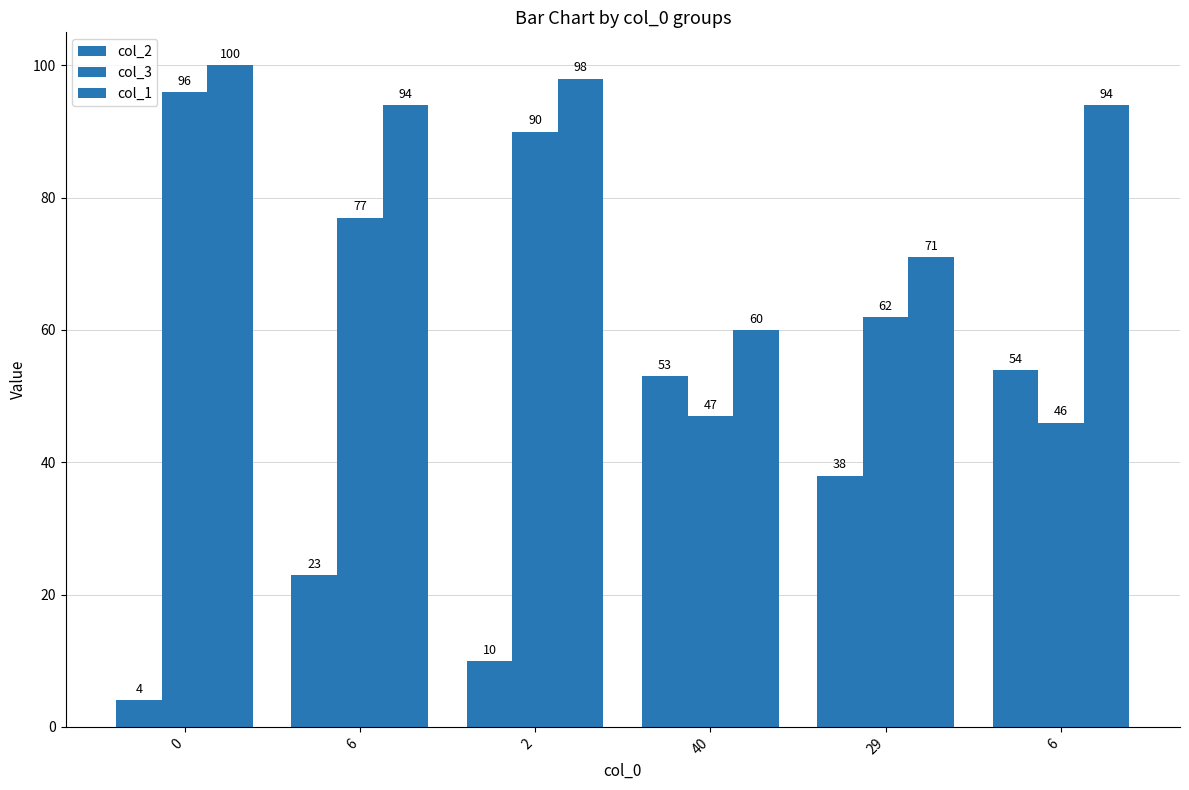

Rank the series by their maximum value, from highest to lowest.

col_1, col_3, col_2